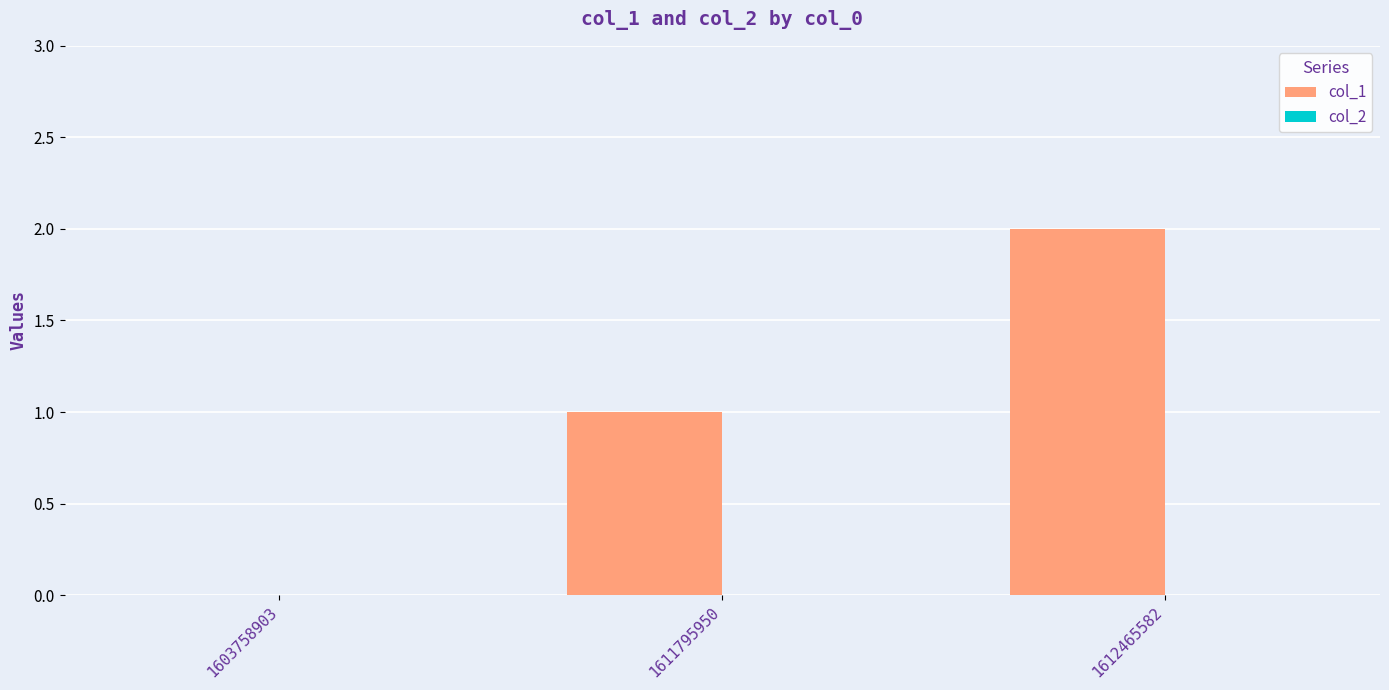

How many series are shown in this chart?

1